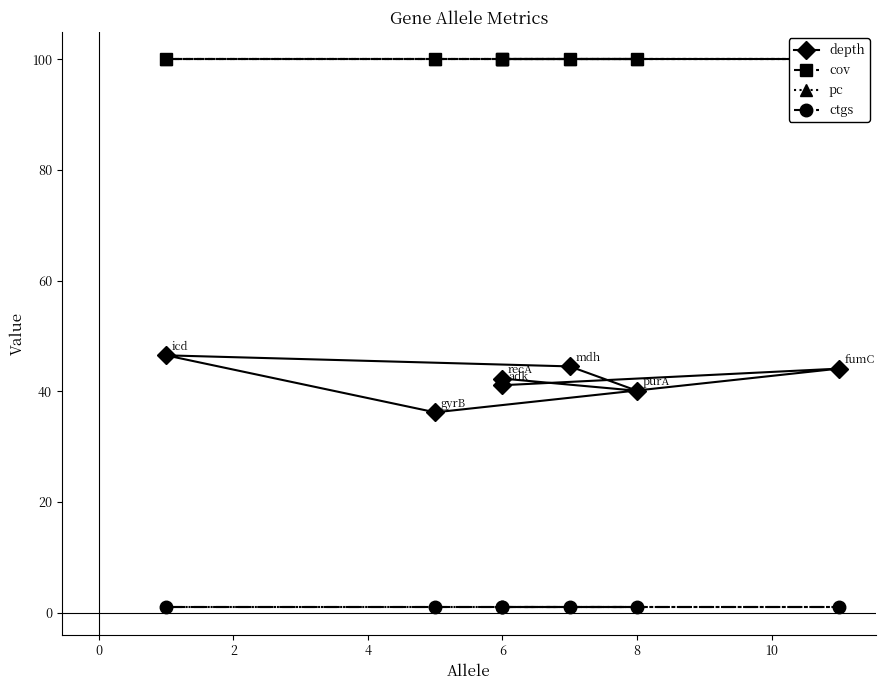

The depth series shows 21.1 at 8. True or false?

False